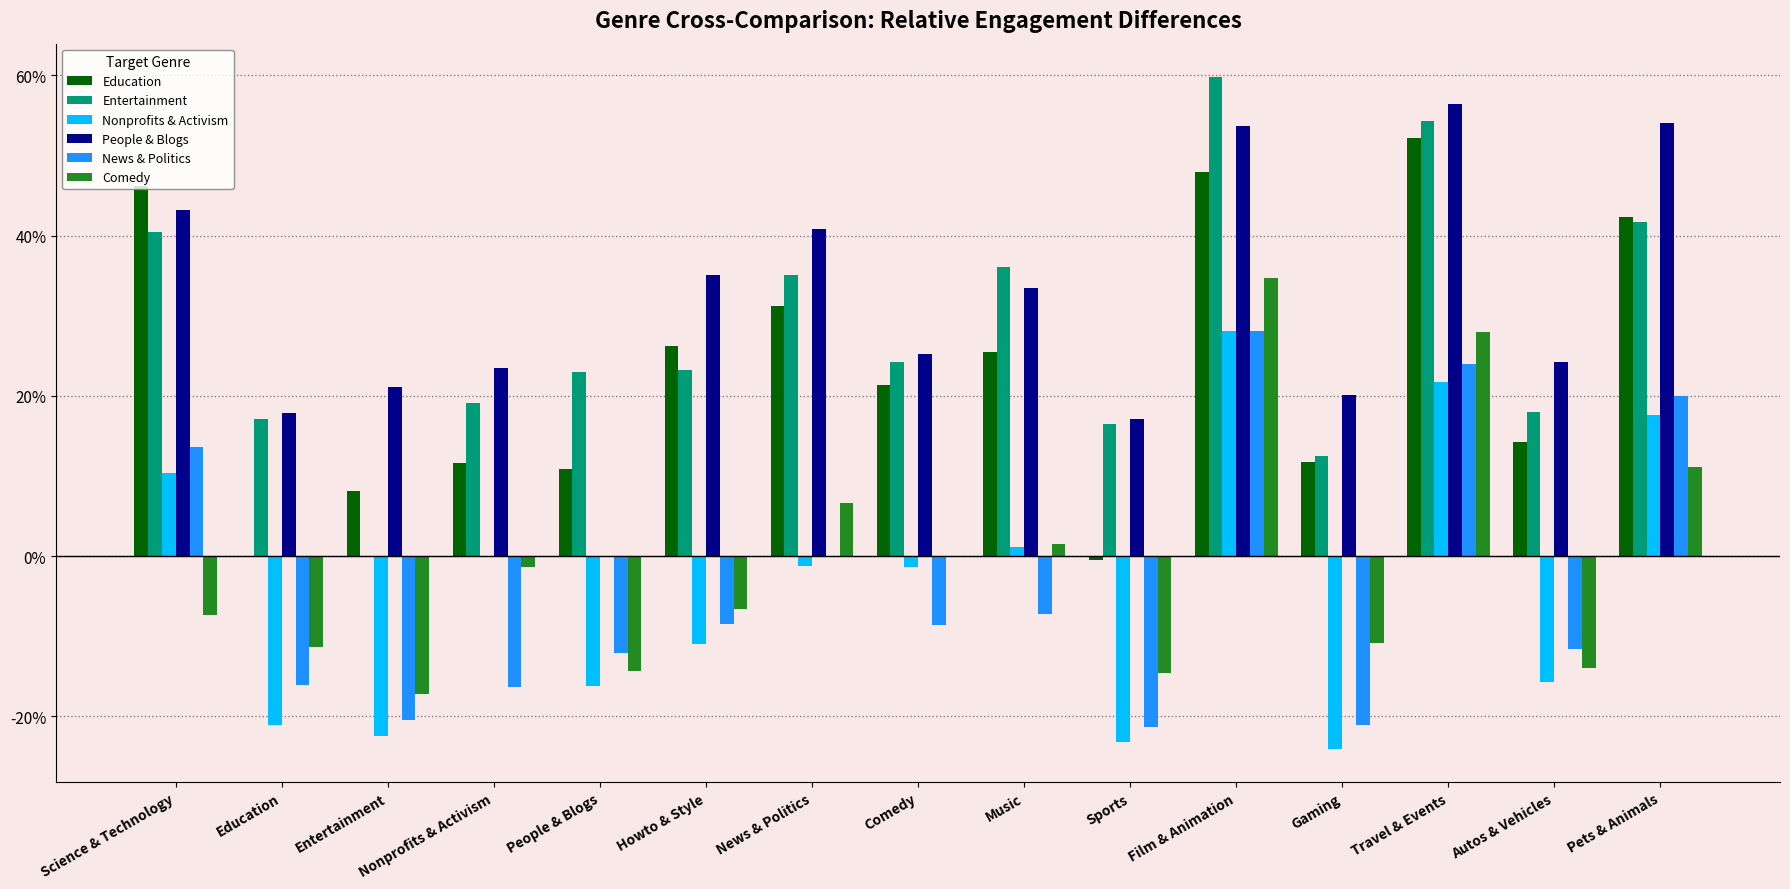

Is it true that News & Politics equals -0.1 at Autos & Vehicles?

False